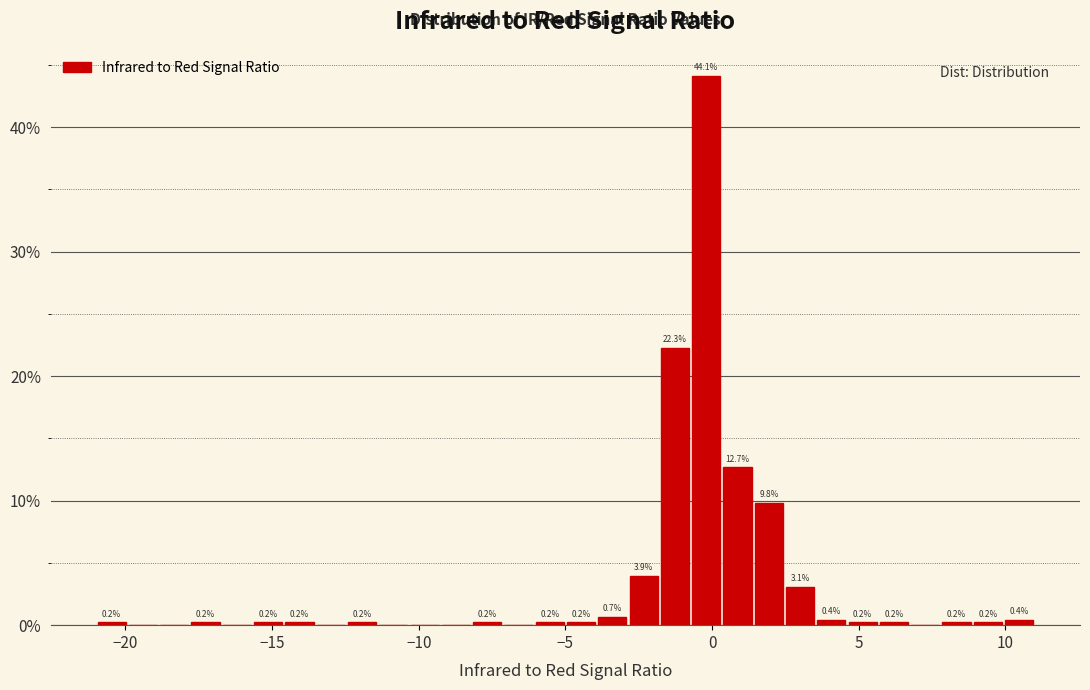

Around what value on the x-axis is the tallest bar? Give the approximate position of its centre, as read against the axis.

0.0